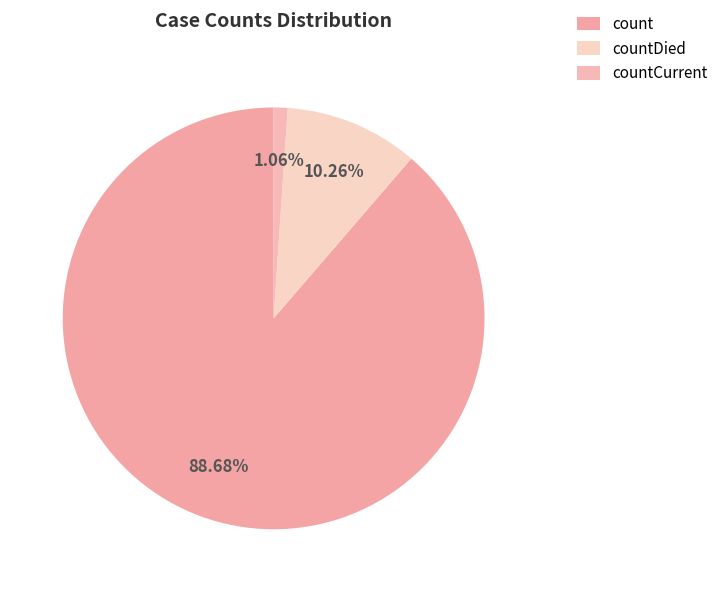

Which category accounts for the majority?

count